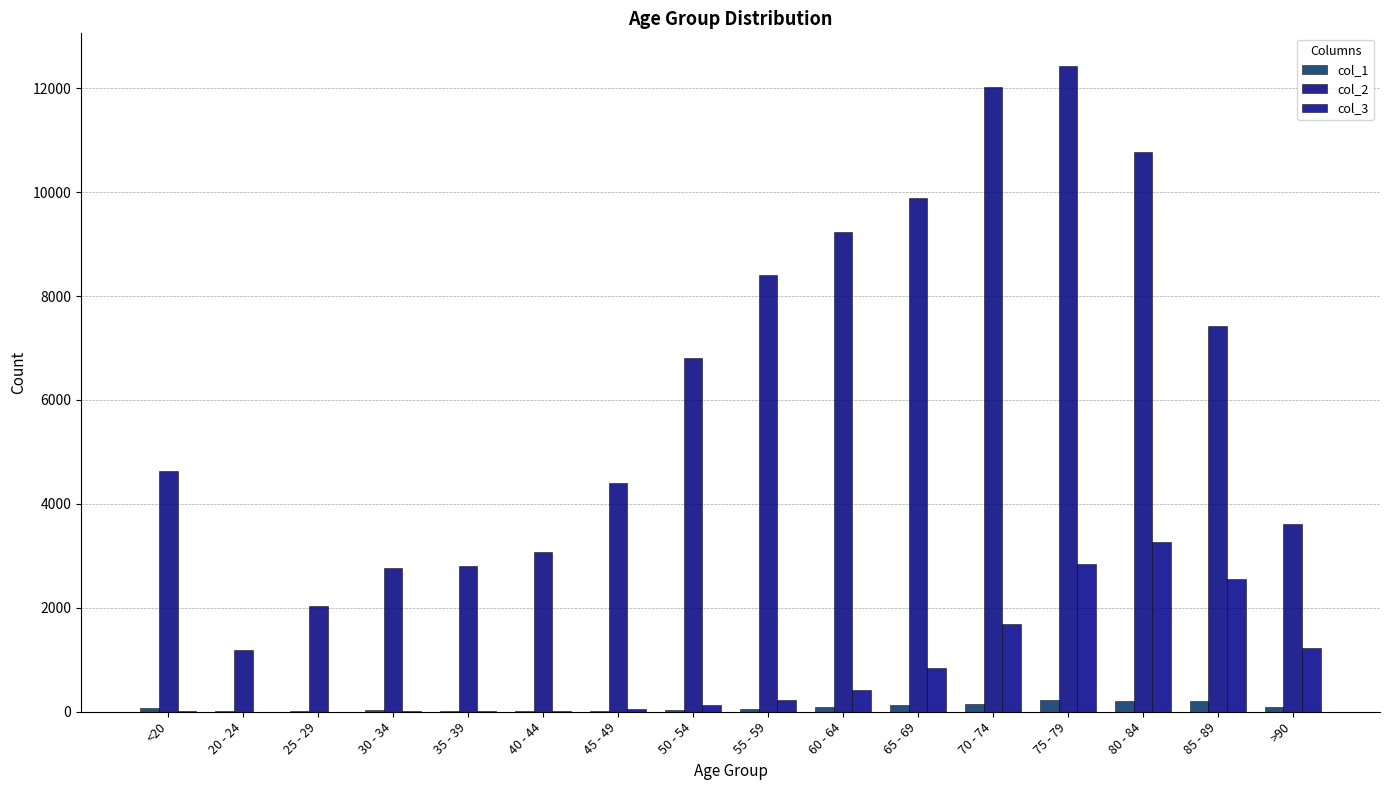

What is the average value of the col_3 series?

834